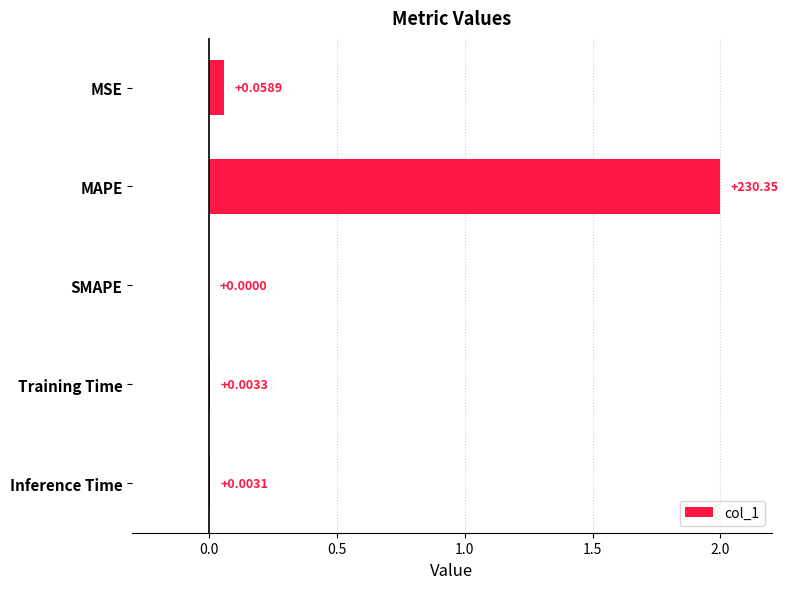

What is the maximum value shown in the chart?

2.0